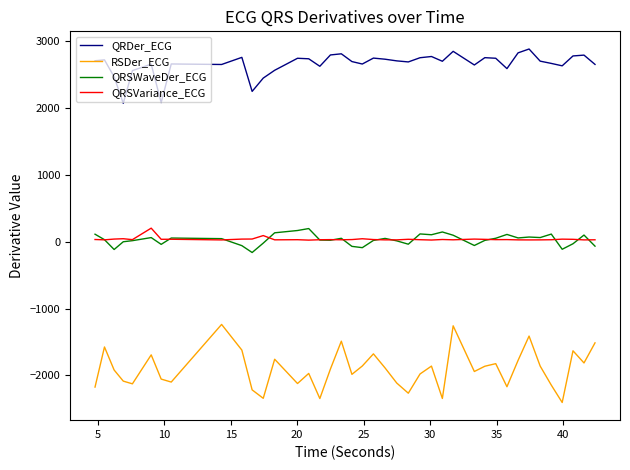

True or false: QRSVariance_ECG and RSDer_ECG intersect in this chart.

False